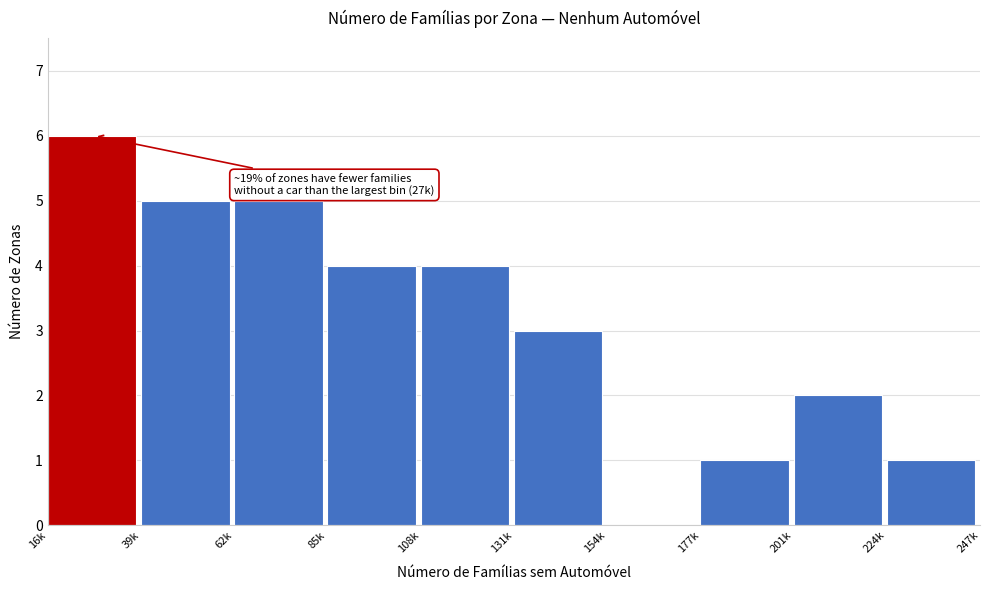

Reading right to left, extract all data points from this chart.

224k=1	201k=2	177k=1	154k=0	131k=3	108k=4	85k=4	62k=5	39k=5	16k=6